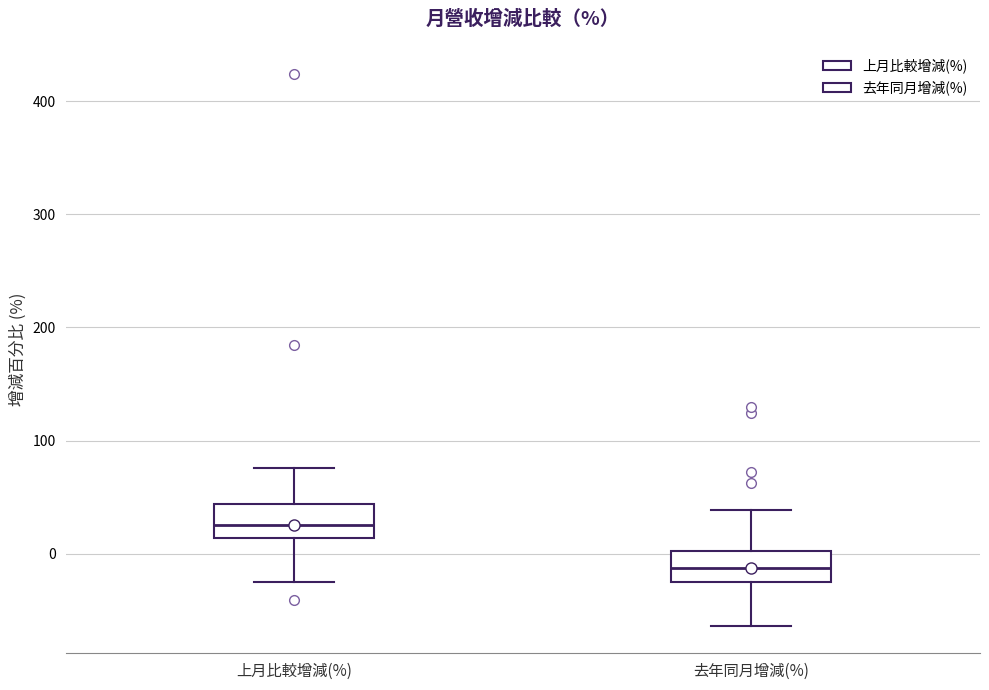

Which box's median line is the lowest?

去年同月增減(%)